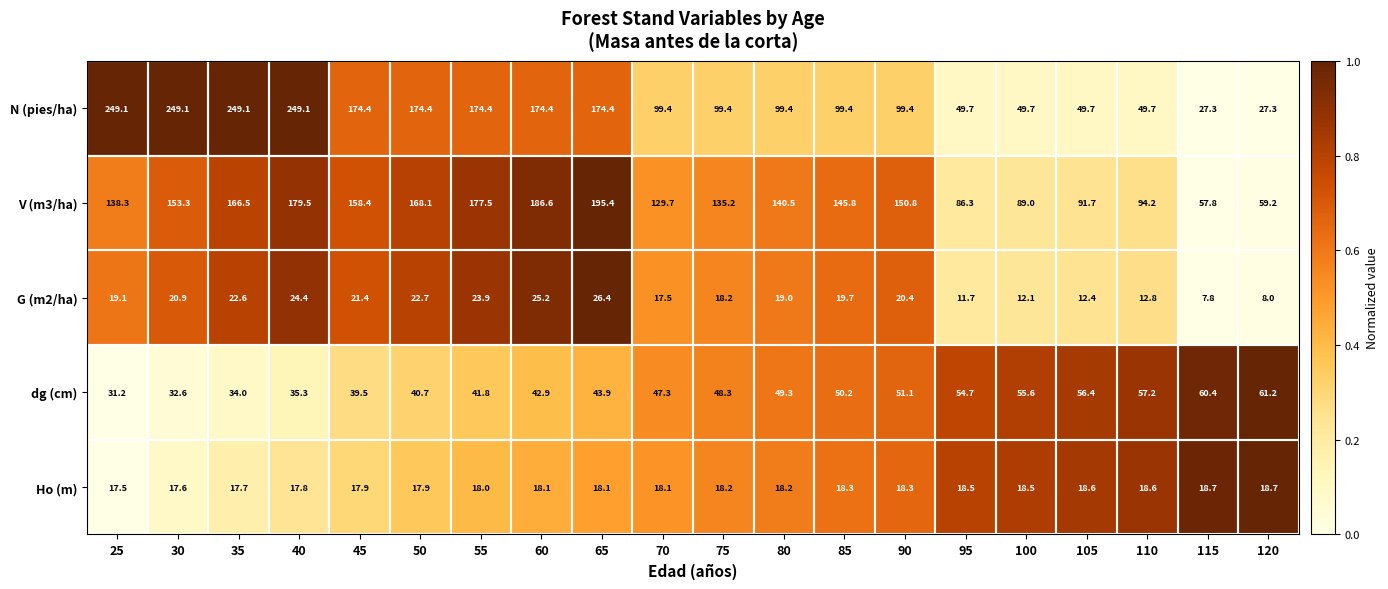

At which category is the sum across all series the highest?

40